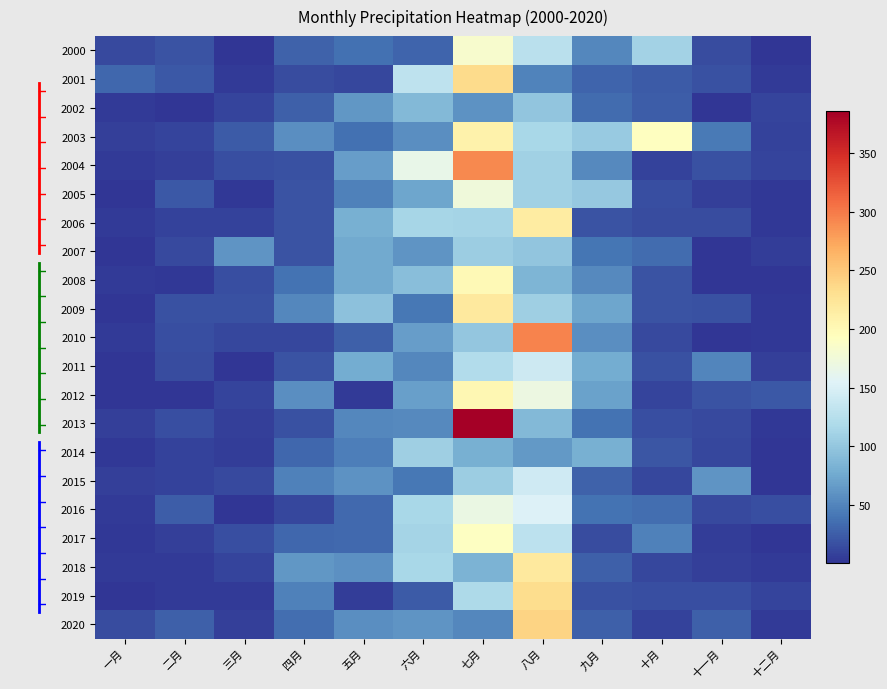

Reading right to left, list all the values displayed in this chart.

2000: 十二月=1.3	十一月=15.2	十月=111.5	九月=52.8	八月=128.0	七月=182.7	六月=29.6	五月=37.2	四月=27.8	三月=1.2	二月=18.8	一月=13.2
2001: 十二月=3.5	十一月=17.6	十月=24.1	九月=30.1	八月=48.5	七月=234.4	六月=131.2	五月=12.2	四月=14.7	三月=3.7	二月=21.5	一月=31.6
2002: 十二月=10.7	十一月=0.6	十月=25.3	九月=33.5	八月=99.4	七月=59.1	六月=88.2	五月=62.3	四月=26.6	三月=10.0	二月=0.3	一月=4.2
2003: 十二月=7.9	十一月=43.1	十月=191.8	九月=104.0	八月=115.9	七月=208.9	六月=56.0	五月=37.7	四月=57.1	三月=22.9	二月=10.2	一月=7.4
2004: 十二月=9.3	十一月=16.8	十月=7.8	九月=54.3	八月=109.9	七月=291.8	六月=165.5	五月=67.0	四月=16.9	三月=16.6	二月=7.6	一月=4.3
2005: 十二月=3.1	十一月=7.5	十月=16.6	九月=101.6	八月=109.6	七月=174.8	六月=73.3	五月=48.1	四月=19.3	三月=2.1	二月=21.9	一月=0.9
2006: 十二月=2.1	十一月=14.2	十月=14.1	九月=19.2	八月=216.2	七月=113.1	六月=113.9	五月=80.5	四月=18.4	三月=8.2	二月=8.1	一月=4.3
2007: 十二月=5.6	十一月=1.1	十月=34.6	九月=39.6	八月=98.2	七月=106.0	六月=61.8	五月=76.8	四月=19.3	三月=61.3	二月=12.4	一月=1.5
2008: 十二月=0.9	十一月=0.8	十月=19.2	九月=53.8	八月=84.8	七月=200.1	六月=93.6	五月=75.7	四月=38.3	三月=15.8	二月=3.2	一月=3.6
2009: 十二月=1.8	十一月=18.1	十月=18.5	九月=73.0	八月=107.8	七月=219.0	六月=42.0	五月=95.2	四月=51.4	三月=17.2	二月=17.2	一月=0.4
2010: 十二月=2.3	十一月=0.5	十月=12.8	九月=56.7	八月=294.2	七月=100.4	六月=67.5	五月=27.3	四月=11.7	三月=10.8	二月=16.2	一月=4.3
2011: 十二月=6.7	十一月=50.6	十月=17.0	九月=77.1	八月=140.9	七月=120.9	六月=52.5	五月=77.3	四月=19.8	三月=0.6	二月=14.2	一月=0.3
2012: 十二月=22.8	十一月=18.4	十月=9.8	九月=70.2	八月=169.9	七月=202.2	六月=68.8	五月=4.4	四月=57.3	三月=10.3	二月=0.2	一月=1.6
2013: 十二月=1.9	十一月=13.3	十月=16.3	九月=38.4	八月=88.7	七月=385.7	六月=53.9	五月=52.9	四月=17.2	三月=7.1	二月=15.8	一月=6.4
2014: 十二月=1.1	十一月=12.1	十月=20.1	九月=81.0	八月=64.3	七月=81.4	六月=107.5	五月=46.5	四月=31.3	三月=5.8	二月=8.0	一月=1.9
2015: 十二月=0.7	十一月=61.9	十月=11.2	九月=27.5	八月=141.9	七月=106.4	六月=41.9	五月=59.7	四月=47.0	三月=12.5	二月=8.2	一月=7.4
2016: 十二月=15.7	十一月=13.1	十月=35.6	九月=39.0	八月=153.4	七月=168.1	六月=115.6	五月=32.7	四月=10.9	三月=1.0	二月=25.1	一月=3.3
2017: 十二月=0.8	十一月=5.0	十月=47.2	九月=14.2	八月=129.0	七月=190.5	六月=112.4	五月=31.8	四月=31.7	三月=16.0	二月=6.4	一月=1.7
2018: 十二月=3.5	十一月=7.7	十月=11.2	九月=27.2	八月=220.0	七月=84.0	六月=115.5	五月=58.9	四月=63.1	三月=10.1	二月=3.8	一月=4.0
2019: 十二月=10.1	十一月=16.8	十月=16.2	九月=17.3	八月=232.5	七月=118.4	六月=23.9	五月=4.9	四月=47.0	三月=3.7	二月=3.3	一月=0.3
2020: 十二月=3.4	十一月=26.6	十月=7.8	九月=26.1	八月=240.8	七月=52.3	六月=61.2	五月=56.7	四月=35.4	三月=7.4	二月=27.1	一月=14.4